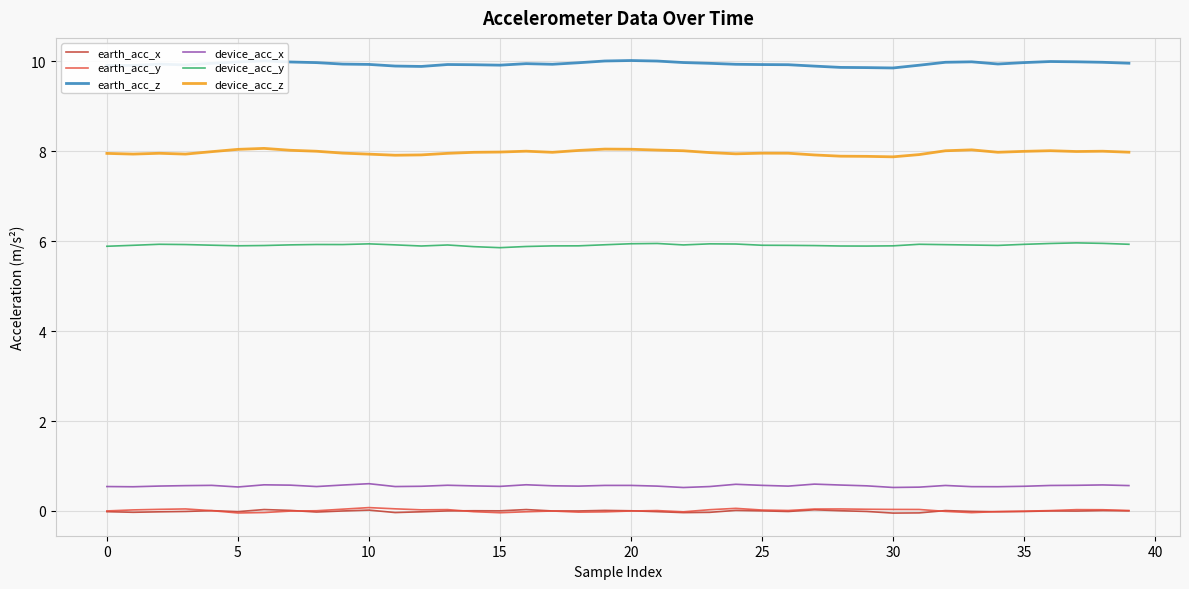

Does the chart have visible grid lines?

Yes